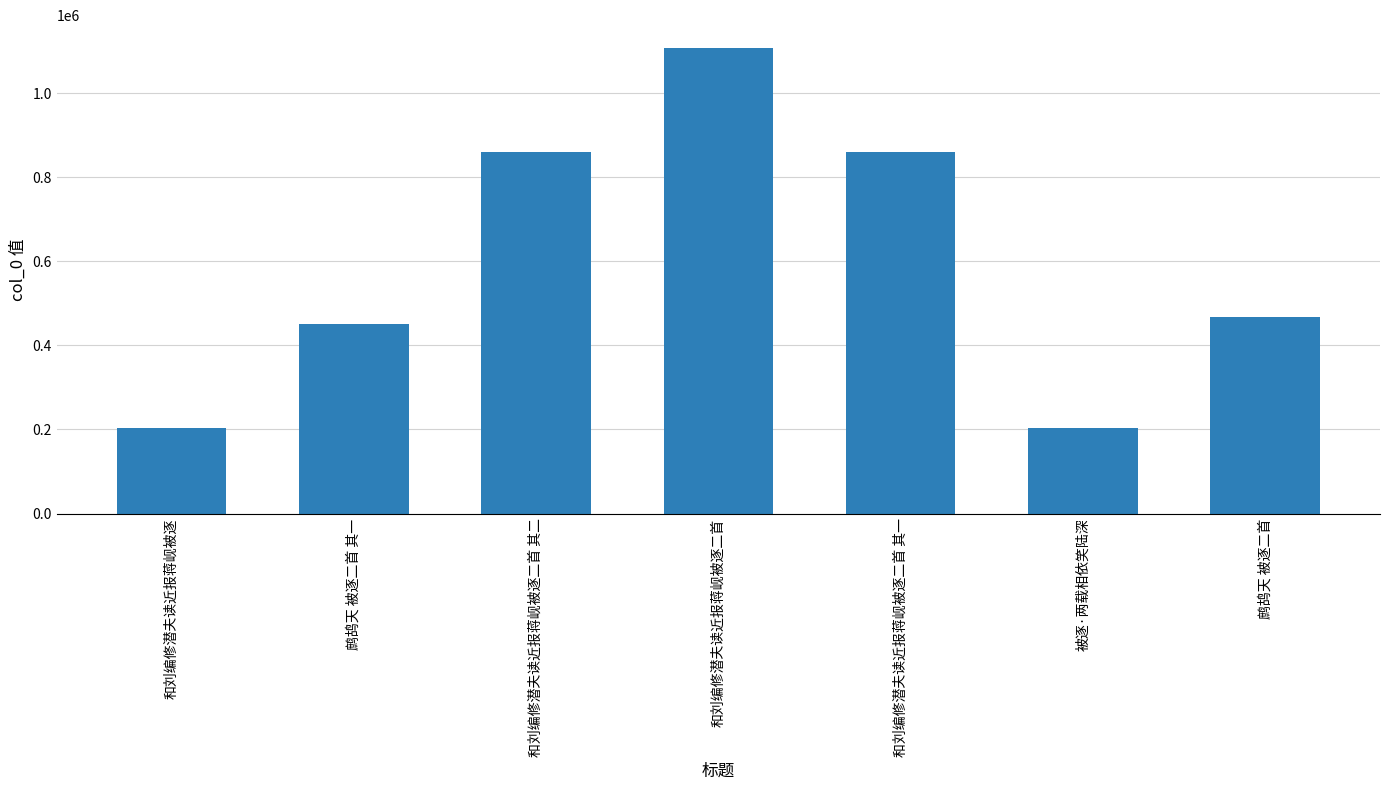

How many data points does each series have?

7